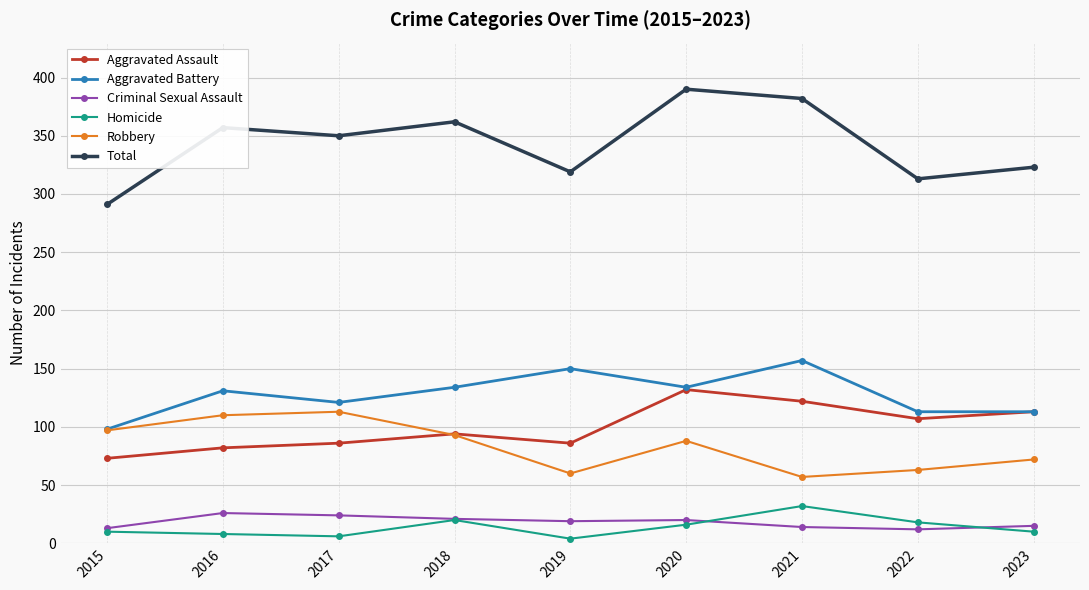

What is the sum of the Aggravated Battery values at 2021 and 2015?

255